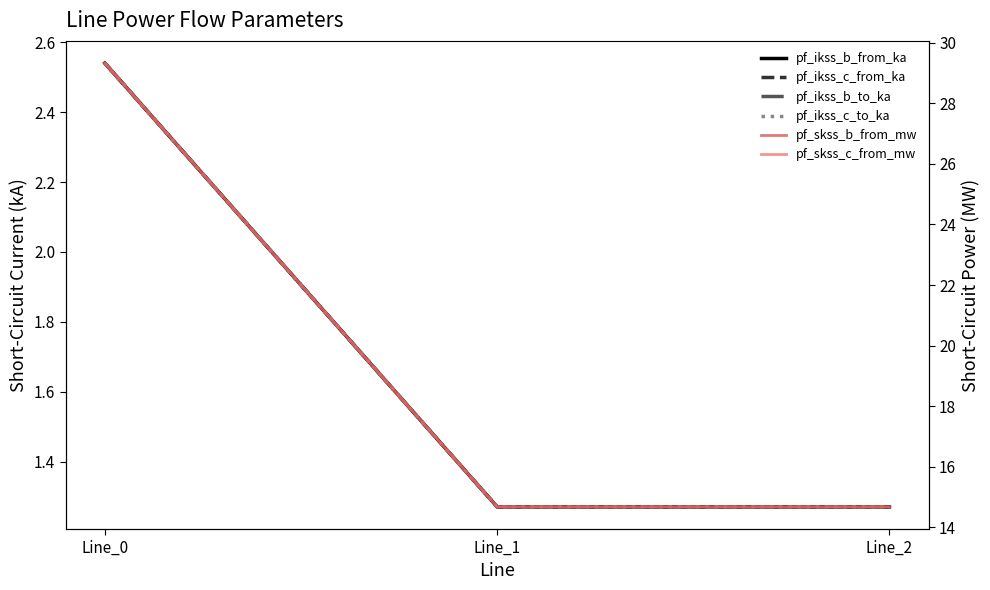

Is this an area chart (filled region under the line)?

No